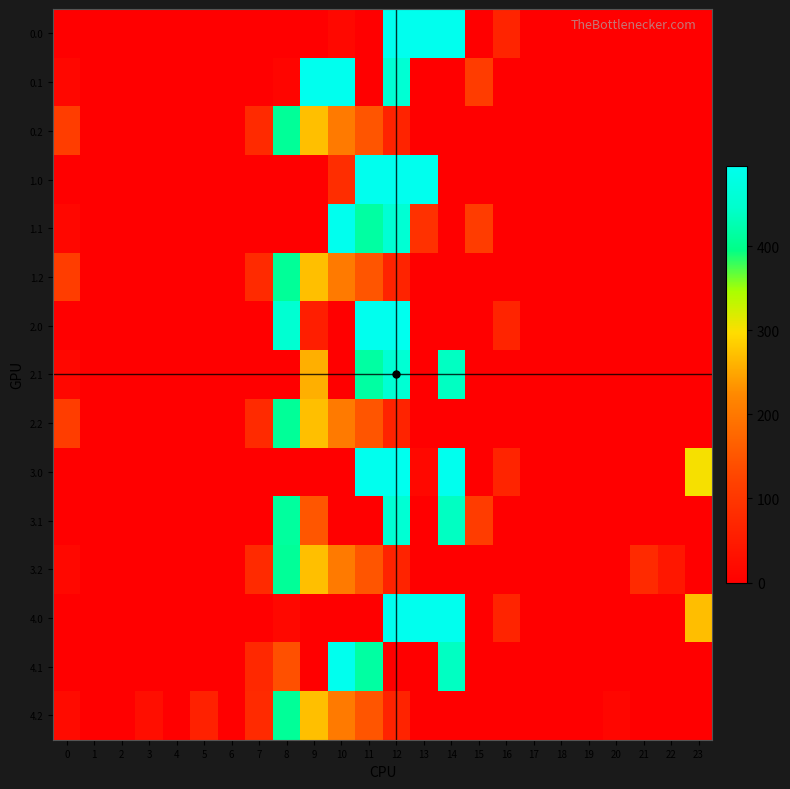

Reading left to right, extract all data points from this chart.

0.0: 0=0.0	1=0.0	2=0.0	3=0.0	4=0.0	5=0.0	6=0.0	7=0.0	8=0.0	9=0.0	10=15.5	11=0.0	12=495.0	13=495.0	14=495.0	15=0.0	16=67.6	17=0.0	18=0.0	19=0.0	20=0.0	21=0.0	22=0.0	23=0.0
0.1: 0=15.4	1=0.0	2=0.0	3=0.0	4=0.0	5=0.0	6=0.0	7=0.0	8=11.0	9=495.0	10=495.0	11=0.0	12=456.1	13=0.0	14=0.0	15=111.1	16=0.0	17=0.0	18=0.0	19=0.0	20=0.0	21=0.0	22=0.0	23=0.0
0.2: 0=112.9	1=0.0	2=0.0	3=0.0	4=0.0	5=0.0	6=0.0	7=77.9	8=407.2	9=271.1	10=202.5	11=149.1	12=65.2	13=0.0	14=0.0	15=0.0	16=0.0	17=0.0	18=0.0	19=0.0	20=0.0	21=0.0	22=0.0	23=0.0
1.0: 0=0.0	1=0.0	2=0.0	3=0.0	4=0.0	5=0.0	6=0.0	7=0.0	8=0.0	9=0.0	10=83.2	11=495.0	12=495.0	13=495.0	14=0.0	15=0.0	16=0.0	17=0.0	18=0.0	19=0.0	20=0.0	21=0.0	22=0.0	23=0.0
1.1: 0=15.4	1=0.0	2=0.0	3=0.0	4=0.0	5=0.0	6=0.0	7=0.0	8=0.0	9=0.0	10=495.0	11=415.4	12=456.1	13=90.6	14=0.0	15=111.1	16=0.0	17=0.0	18=0.0	19=0.0	20=0.0	21=0.0	22=0.0	23=0.0
1.2: 0=112.9	1=0.0	2=0.0	3=0.0	4=0.0	5=0.0	6=0.0	7=77.9	8=407.2	9=271.1	10=202.5	11=149.1	12=65.2	13=0.0	14=0.0	15=0.0	16=0.0	17=0.0	18=0.0	19=0.0	20=0.0	21=0.0	22=0.0	23=0.0
2.0: 0=0.0	1=0.0	2=0.0	3=0.0	4=0.0	5=0.0	6=0.0	7=0.0	8=454.2	9=56.3	10=0.0	11=495.0	12=495.0	13=0.0	14=0.0	15=0.0	16=67.6	17=0.0	18=0.0	19=0.0	20=0.0	21=0.0	22=0.0	23=0.0
2.1: 0=15.4	1=0.0	2=0.0	3=0.0	4=0.0	5=0.0	6=0.0	7=0.0	8=0.0	9=258.1	10=0.0	11=415.4	12=456.1	13=0.0	14=438.6	15=0.0	16=0.0	17=0.0	18=0.0	19=0.0	20=0.0	21=0.0	22=0.0	23=0.0
2.2: 0=112.9	1=0.0	2=0.0	3=0.0	4=0.0	5=0.0	6=0.0	7=77.9	8=407.2	9=271.1	10=202.5	11=149.1	12=65.2	13=0.0	14=0.0	15=0.0	16=0.0	17=0.0	18=0.0	19=0.0	20=0.0	21=0.0	22=0.0	23=0.0
3.0: 0=0.0	1=0.0	2=0.0	3=0.0	4=0.0	5=0.0	6=0.0	7=0.0	8=0.0	9=0.0	10=0.0	11=495.0	12=495.0	13=15.5	14=495.0	15=0.0	16=67.6	17=0.0	18=0.0	19=0.0	20=0.0	21=0.0	22=0.0	23=302.1
3.1: 0=0.0	1=0.0	2=0.0	3=0.0	4=0.0	5=0.0	6=0.0	7=0.0	8=412.6	9=149.9	10=0.0	11=0.0	12=456.1	13=0.0	14=438.6	15=111.1	16=0.0	17=0.0	18=0.0	19=0.0	20=0.0	21=0.0	22=0.0	23=0.0
3.2: 0=15.9	1=0.0	2=0.0	3=0.0	4=0.0	5=0.0	6=0.0	7=77.9	8=407.2	9=271.1	10=202.5	11=149.1	12=65.2	13=0.0	14=0.0	15=0.0	16=0.0	17=0.0	18=0.0	19=0.0	20=0.0	21=76.6	22=42.9	23=0.0
4.0: 0=0.0	1=0.0	2=0.0	3=0.0	4=0.0	5=0.0	6=0.0	7=0.0	8=15.5	9=0.0	10=0.0	11=0.0	12=495.0	13=495.0	14=495.0	15=0.0	16=67.6	17=0.0	18=0.0	19=0.0	20=0.0	21=0.0	22=0.0	23=269.8
4.1: 0=0.0	1=0.0	2=0.0	3=0.0	4=0.0	5=0.0	6=0.0	7=74.2	8=141.7	9=0.0	10=495.0	11=415.4	12=0.0	13=0.0	14=438.6	15=0.0	16=0.0	17=0.0	18=0.0	19=0.0	20=0.0	21=0.0	22=0.0	23=0.0
4.2: 0=21.9	1=0.0	2=0.0	3=28.0	4=0.0	5=60.9	6=0.0	7=77.9	8=407.2	9=271.1	10=202.5	11=149.1	12=65.2	13=0.0	14=0.0	15=0.0	16=0.0	17=0.0	18=0.0	19=0.0	20=13.0	21=0.0	22=0.0	23=0.0